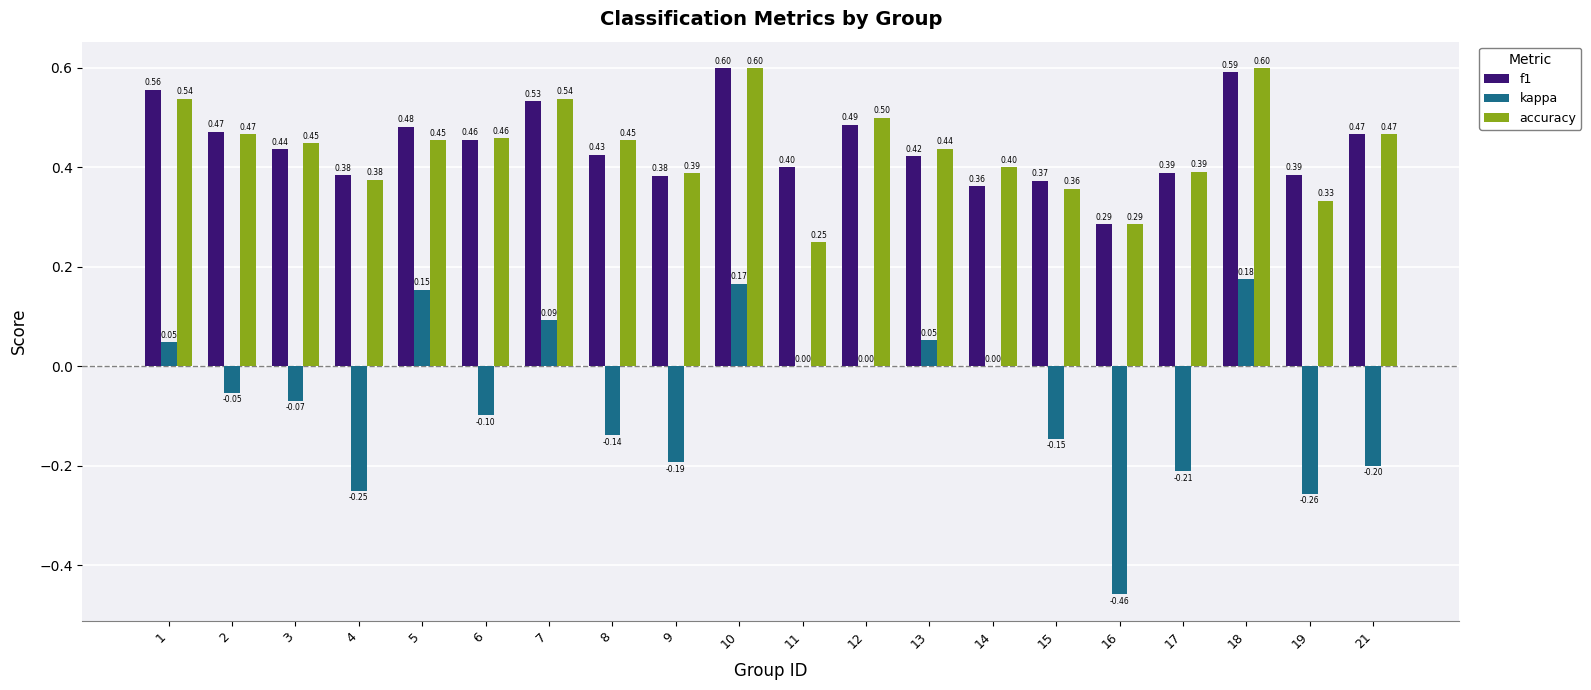

What is the sum of all kappa values?

-1.4